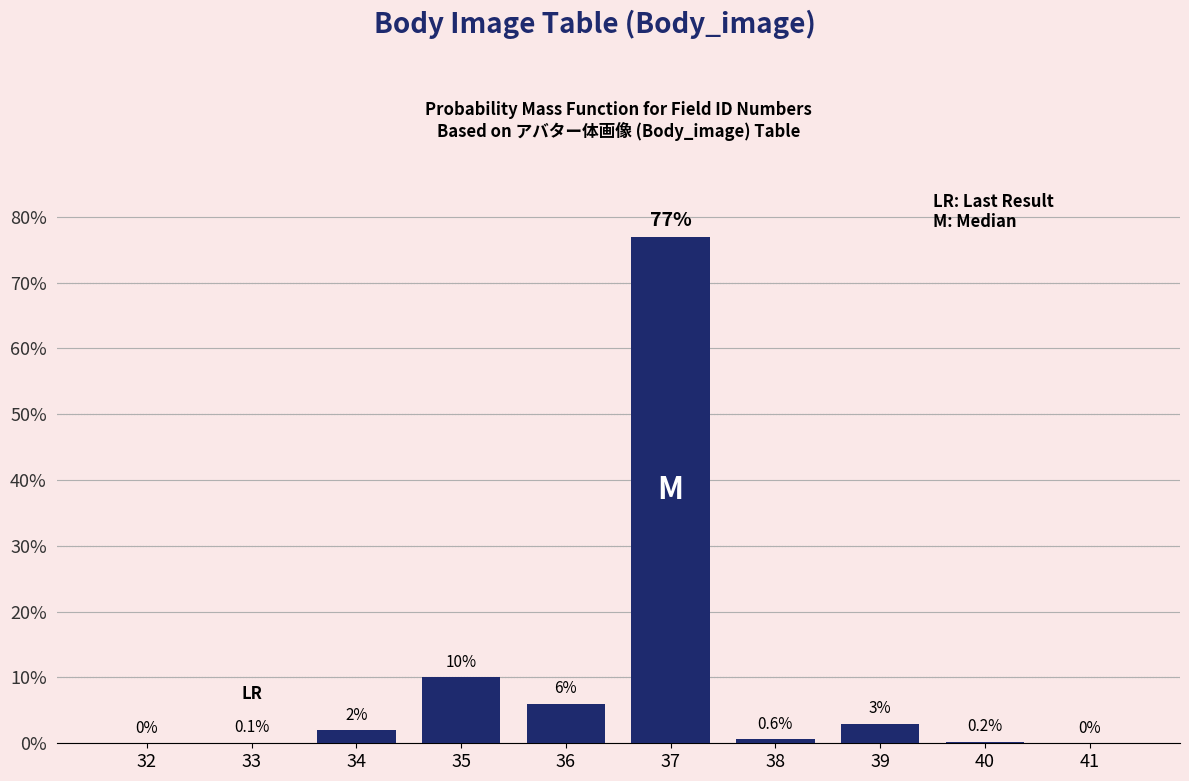

At which category does the chart reach its peak across all series?

37